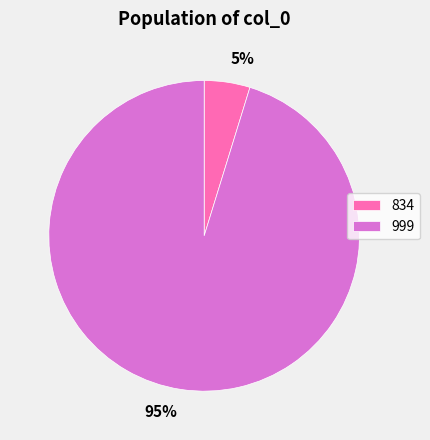

True or false: 834 accounts for 5% of the total.

True